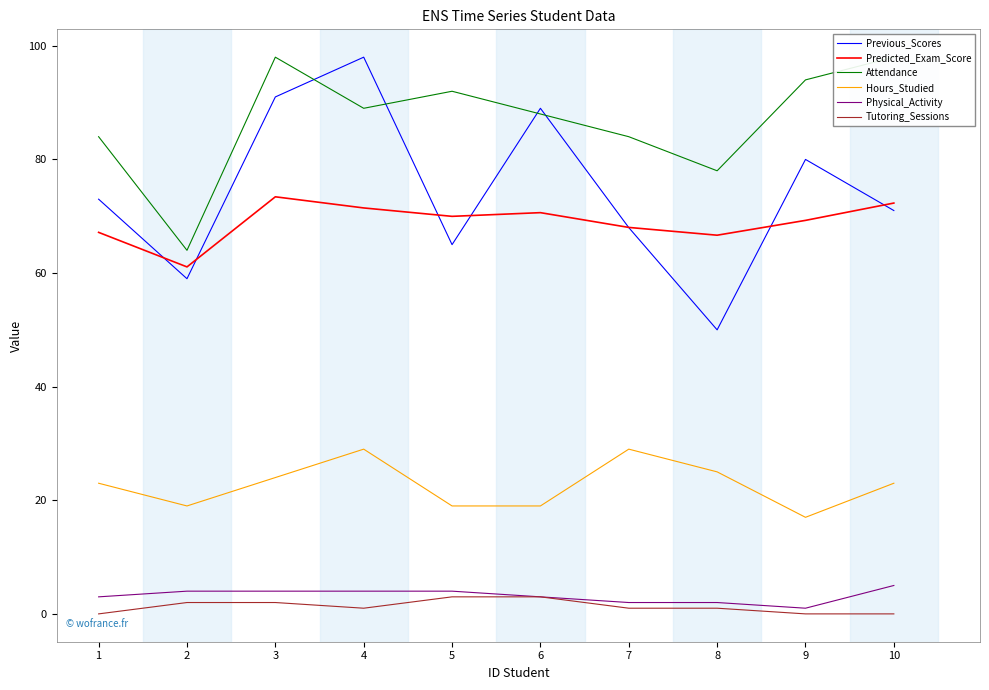

Is the value of Tutoring_Sessions at 2 greater than the value of Attendance at 1?

No